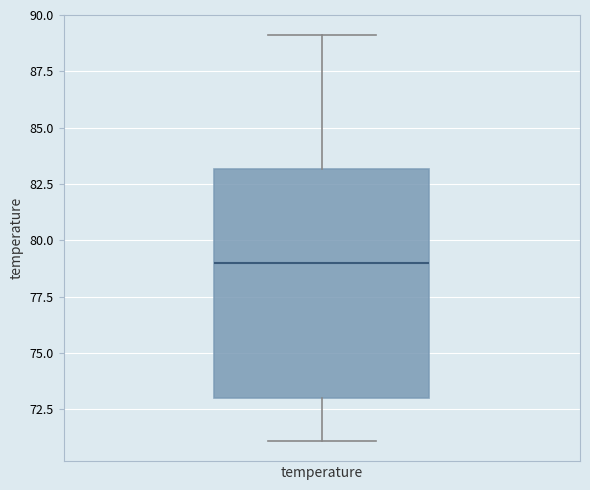

Transcribe this box plot: give where the median line is, the range the box spans, and where the two whiskers end, as read against the y-axis. The values are not printed on the chart, so give them approximately, as read against the axis.

median 79, box 73 to 83, whiskers 71 to 89